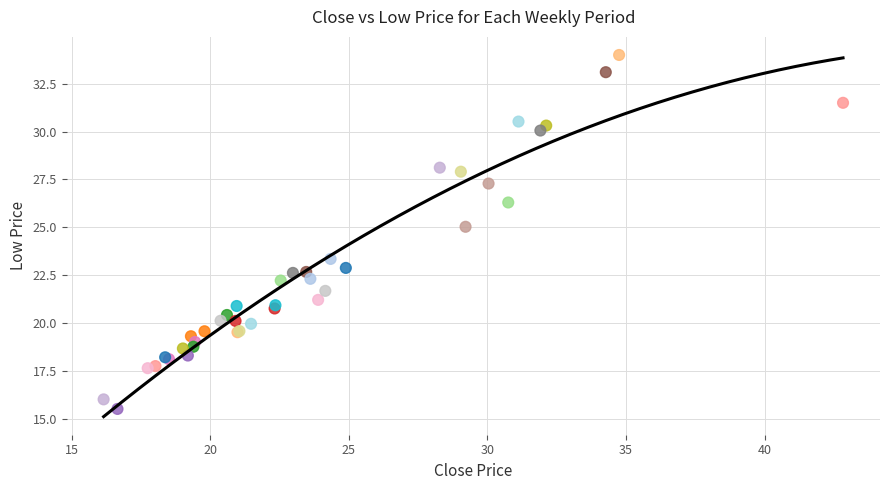

What Y value in the scatter plot is closest to 24?

23.3